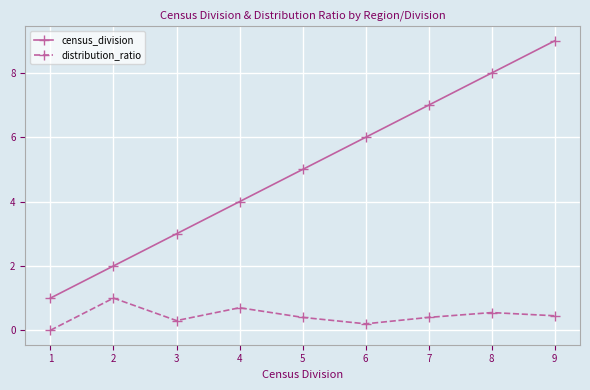

Which series has the largest total across all categories?

census_division